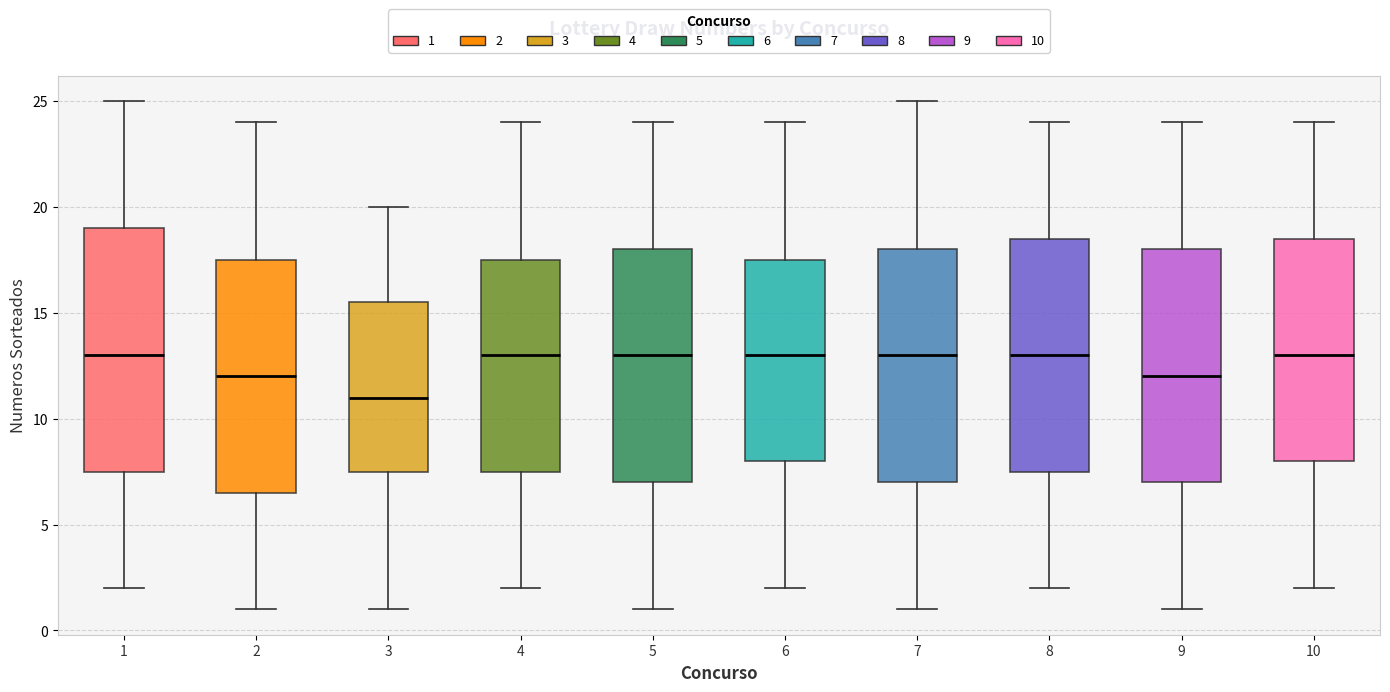

Where is the lower edge of the box at x = 1 on the y-axis? The values are not printed on the chart, so give them approximately, as read against the axis.

7.5